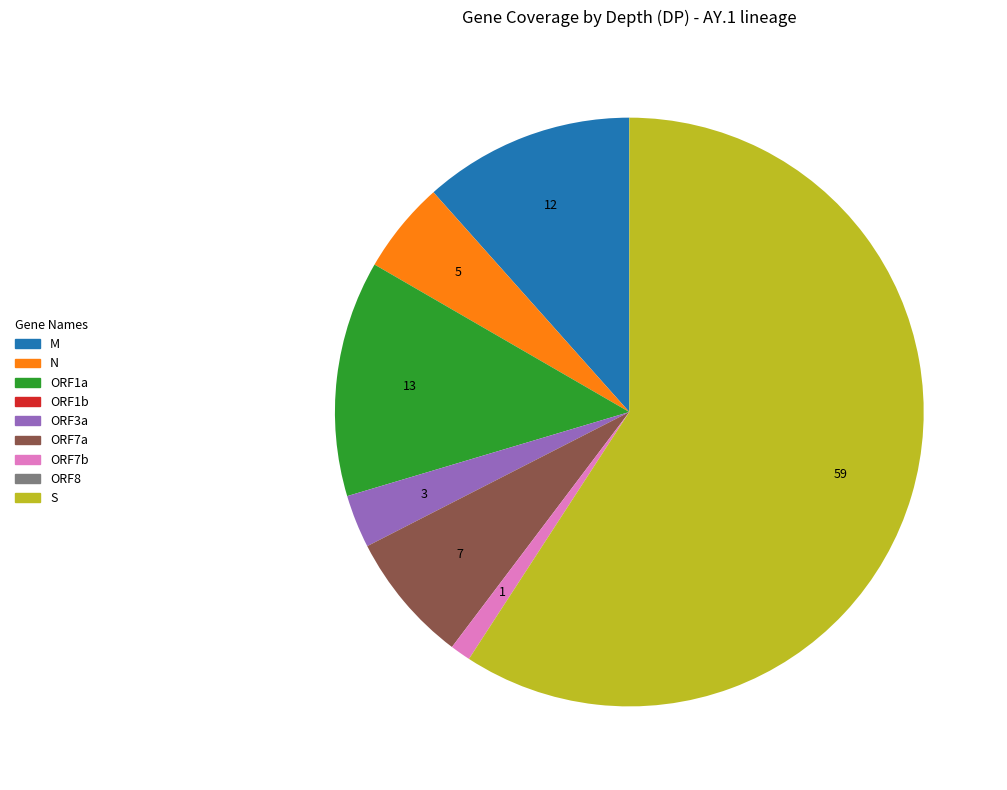

Is there a majority slice in this chart?

Yes